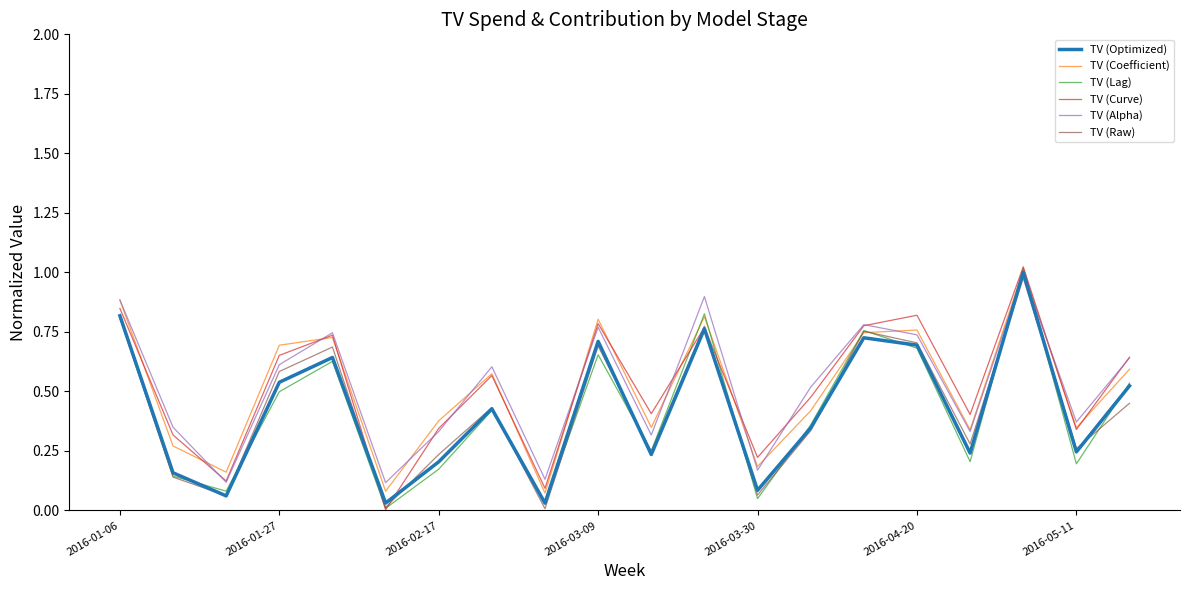

Reading right to left, transcribe all the data shown in this chart.

TV (Optimized): 0.5	0.2	1.0	0.2	0.7	0.7	0.3	0.1	0.8	0.2	0.7	0.0	0.4	0.2	0.0	0.6	0.5	0.1	0.2	0.8
TV (Coefficient): 0.6	0.3	1.0	0.3	0.8	0.7	0.4	0.2	0.8	0.3	0.8	0.1	0.6	0.4	0.1	0.7	0.7	0.2	0.3	0.9
TV (Lag): 0.5	0.2	1.0	0.2	0.7	0.8	0.4	0.0	0.8	0.2	0.7	0.0	0.4	0.2	0.0	0.6	0.5	0.1	0.1	0.8
TV (Curve): 0.6	0.3	1.0	0.4	0.8	0.8	0.5	0.2	0.8	0.4	0.8	0.1	0.6	0.3	0.0	0.7	0.7	0.1	0.3	0.8
TV (Alpha): 0.6	0.4	1.0	0.3	0.7	0.8	0.5	0.2	0.9	0.3	0.8	0.1	0.6	0.3	0.1	0.7	0.6	0.1	0.3	0.9
TV (Raw): 0.5	0.3	1.0	0.3	0.7	0.8	0.3	0.1	0.8	0.2	0.7	0.0	0.4	0.2	0.0	0.7	0.6	0.1	0.1	0.8